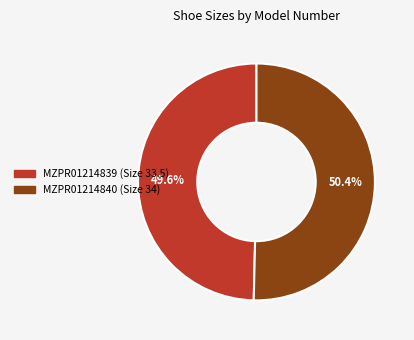

To the nearest percent, what portion does MZPR01214840 (Size 34) represent?

50%